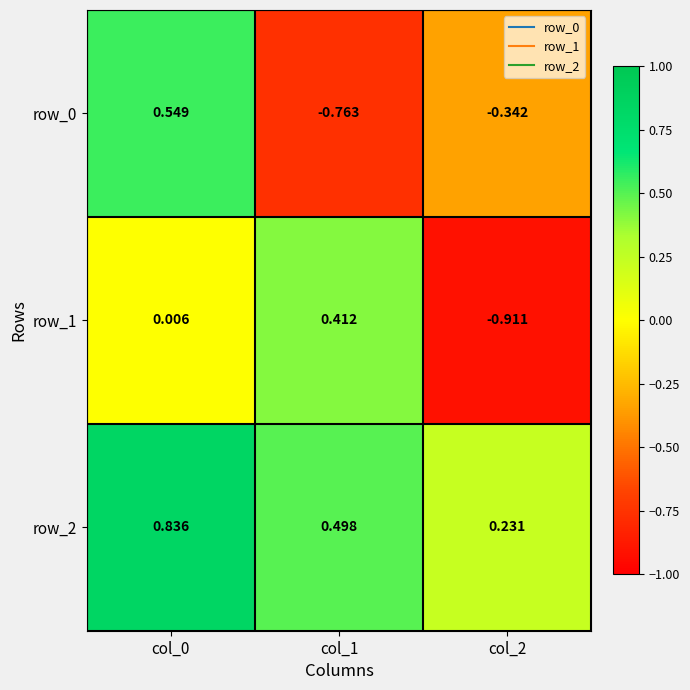

Is it true that row_2 equals 0.5 at col_1?

True